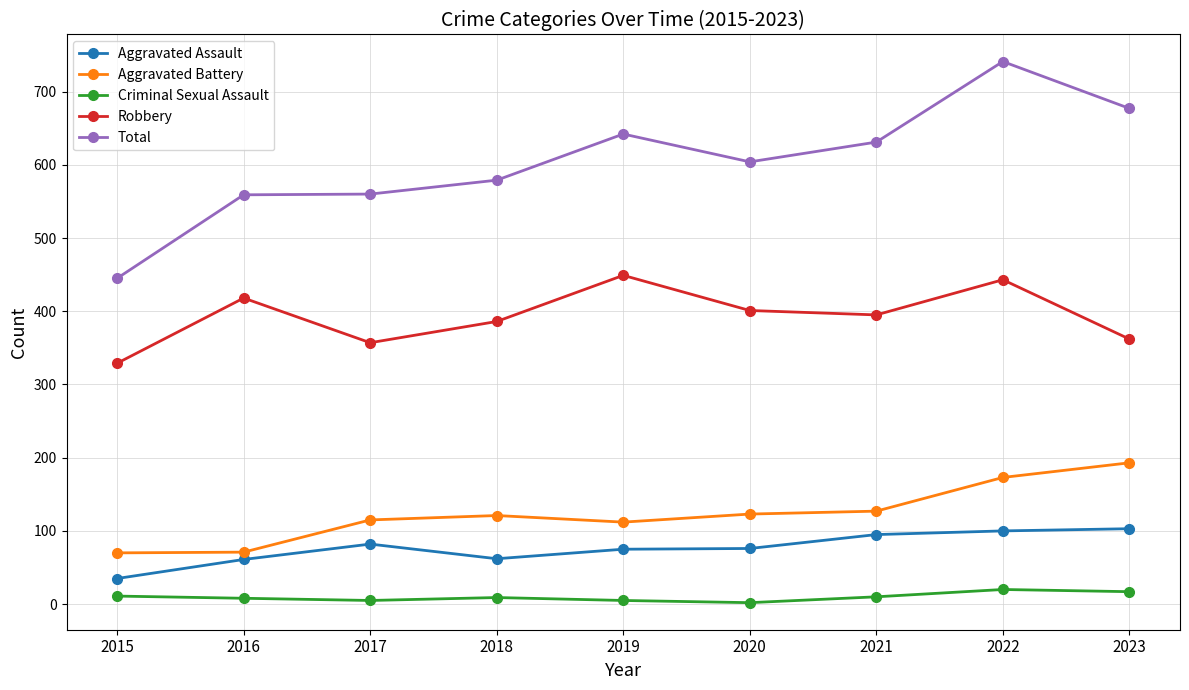

True or false: Criminal Sexual Assault and Aggravated Assault intersect in this chart.

False